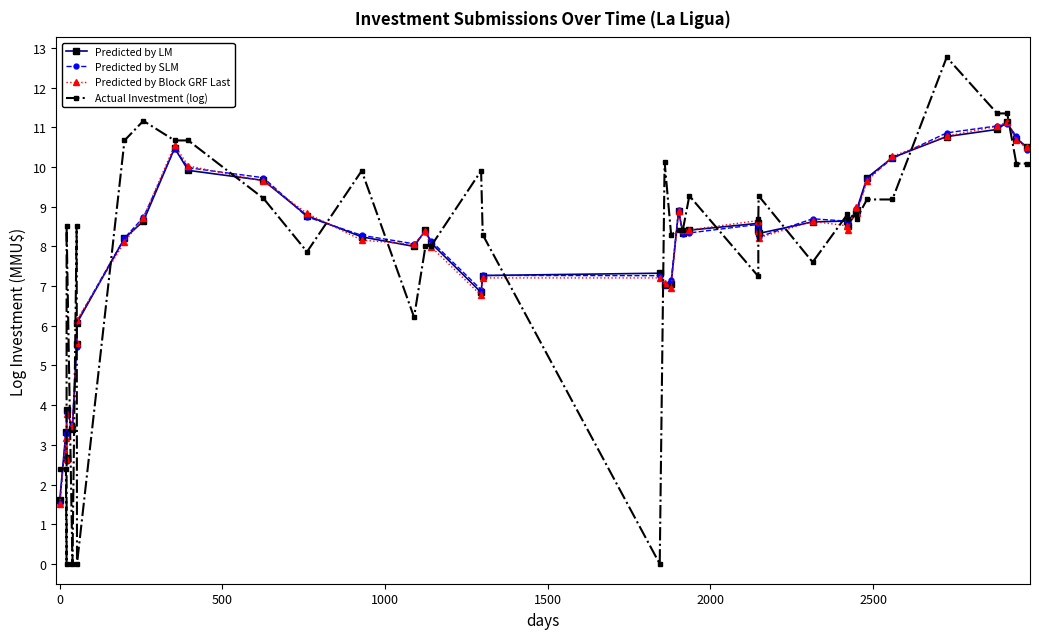

How many data points in Predicted by SLM are less than 8?

12